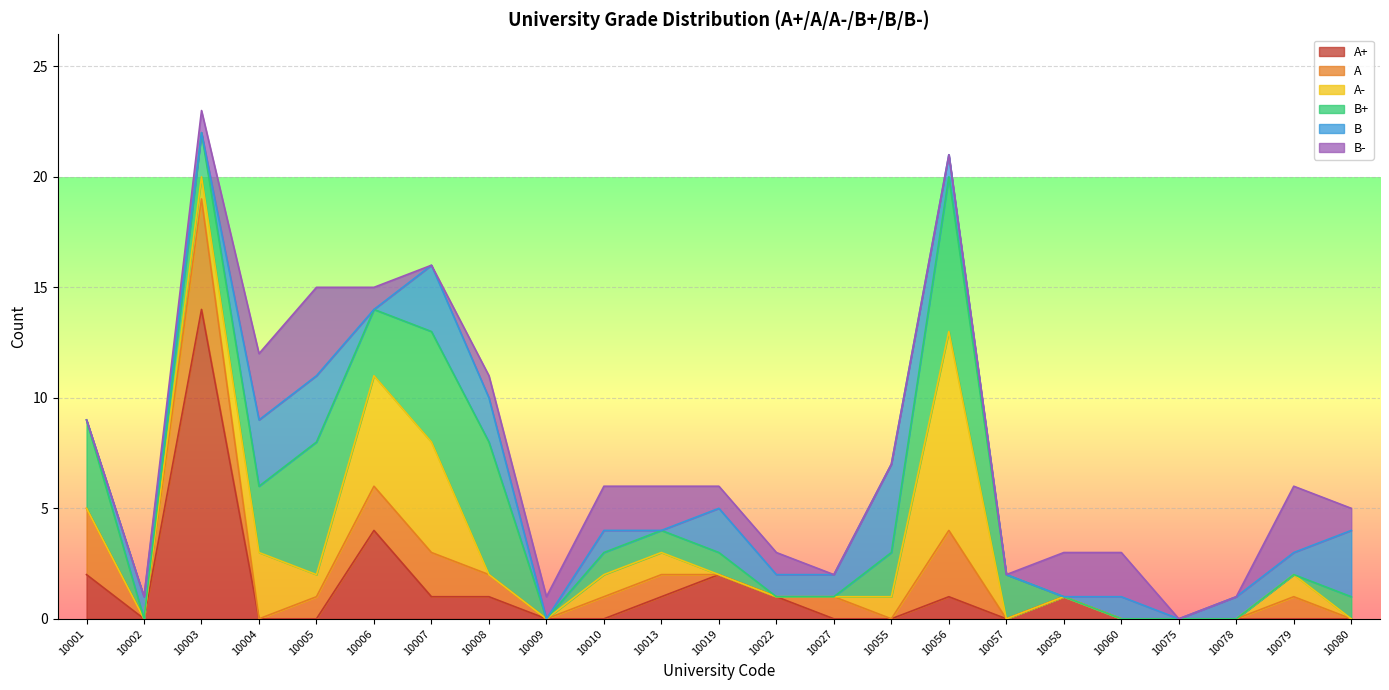

What is the approximate value of B- at 10079?

3